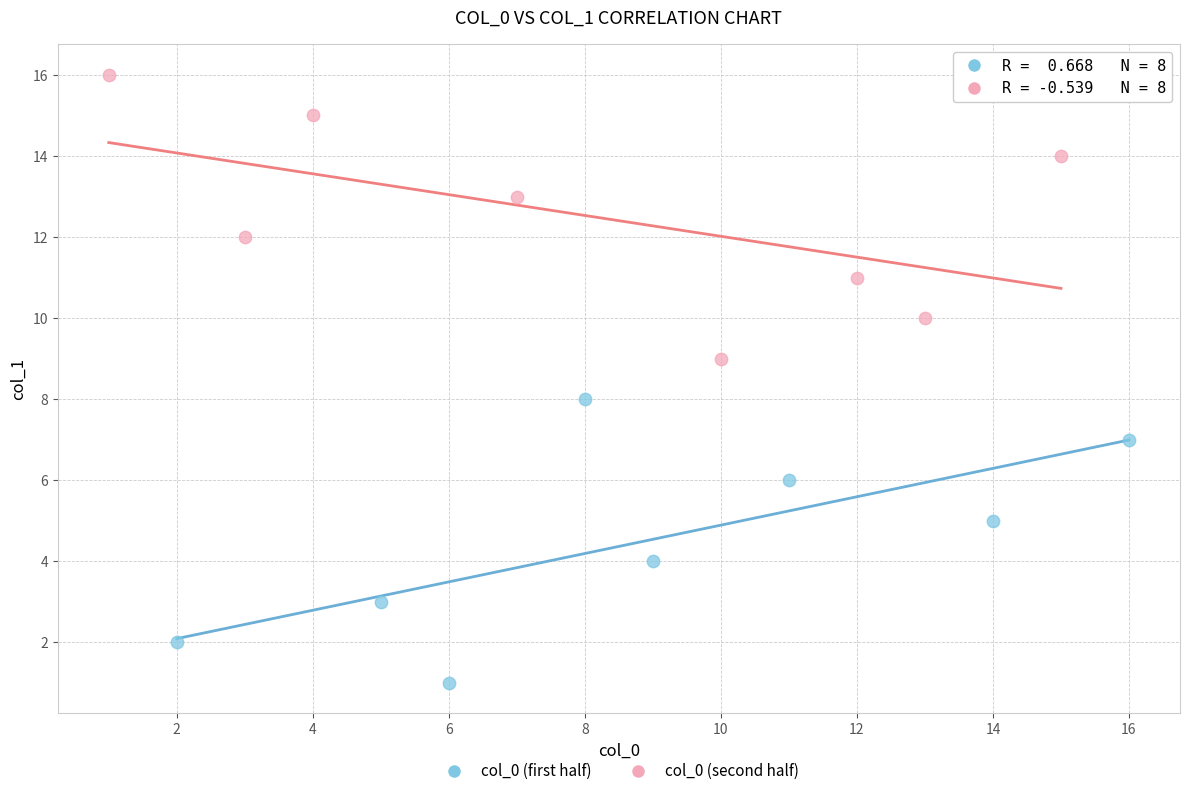

Which series reaches the maximum Y coordinate?

col_0 (second half)